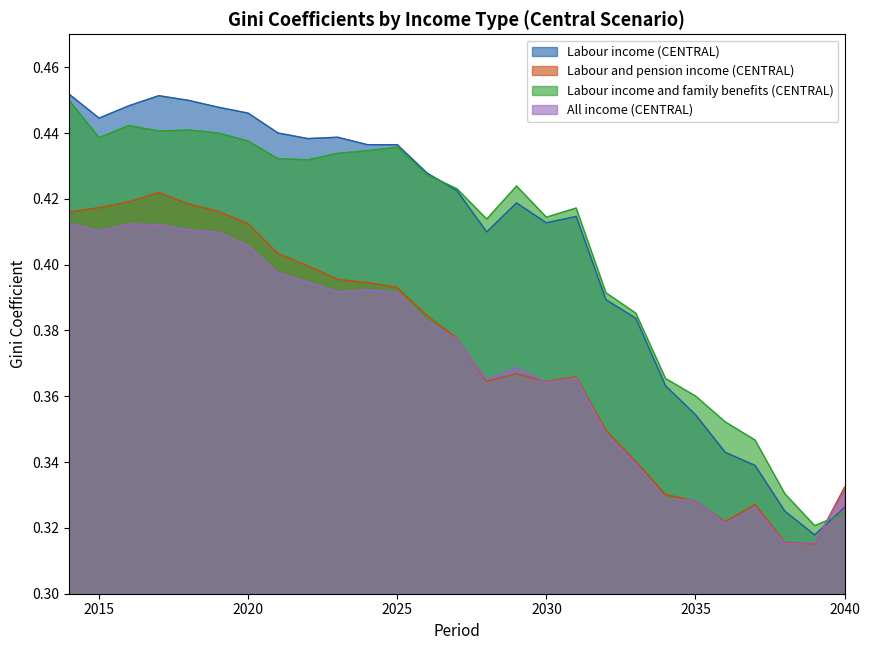

Reading left to right, transcribe all the data shown in this chart.

Labour income (CENTRAL): 2014=0.5	2015=0.4	2016=0.4	2017=0.5	2018=0.4	2019=0.4	2020=0.4	2021=0.4	2022=0.4	2023=0.4	2024=0.4	2025=0.4	2026=0.4	2027=0.4	2028=0.4	2029=0.4	2030=0.4	2031=0.4	2032=0.4	2033=0.4	2034=0.4	2035=0.4	2036=0.3	2037=0.3	2038=0.3	2039=0.3	2040=0.3
Labour and pension income (CENTRAL): 2014=0.4	2015=0.4	2016=0.4	2017=0.4	2018=0.4	2019=0.4	2020=0.4	2021=0.4	2022=0.4	2023=0.4	2024=0.4	2025=0.4	2026=0.4	2027=0.4	2028=0.4	2029=0.4	2030=0.4	2031=0.4	2032=0.3	2033=0.3	2034=0.3	2035=0.3	2036=0.3	2037=0.3	2038=0.3	2039=0.3	2040=0.3
Labour income and family benefits (CENTRAL): 2014=0.4	2015=0.4	2016=0.4	2017=0.4	2018=0.4	2019=0.4	2020=0.4	2021=0.4	2022=0.4	2023=0.4	2024=0.4	2025=0.4	2026=0.4	2027=0.4	2028=0.4	2029=0.4	2030=0.4	2031=0.4	2032=0.4	2033=0.4	2034=0.4	2035=0.4	2036=0.4	2037=0.3	2038=0.3	2039=0.3	2040=0.3
All income (CENTRAL): 2014=0.4	2015=0.4	2016=0.4	2017=0.4	2018=0.4	2019=0.4	2020=0.4	2021=0.4	2022=0.4	2023=0.4	2024=0.4	2025=0.4	2026=0.4	2027=0.4	2028=0.4	2029=0.4	2030=0.4	2031=0.4	2032=0.3	2033=0.3	2034=0.3	2035=0.3	2036=0.3	2037=0.3	2038=0.3	2039=0.3	2040=0.3